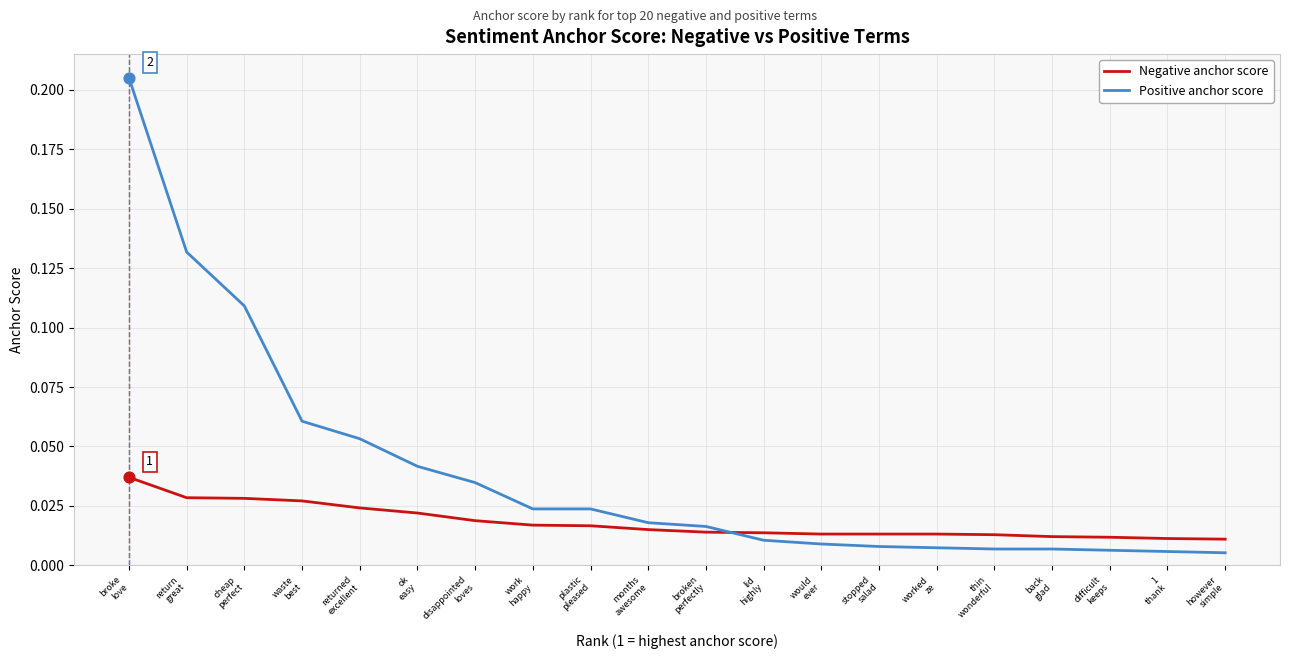

At which category is the sum across all series the highest?

broke
love